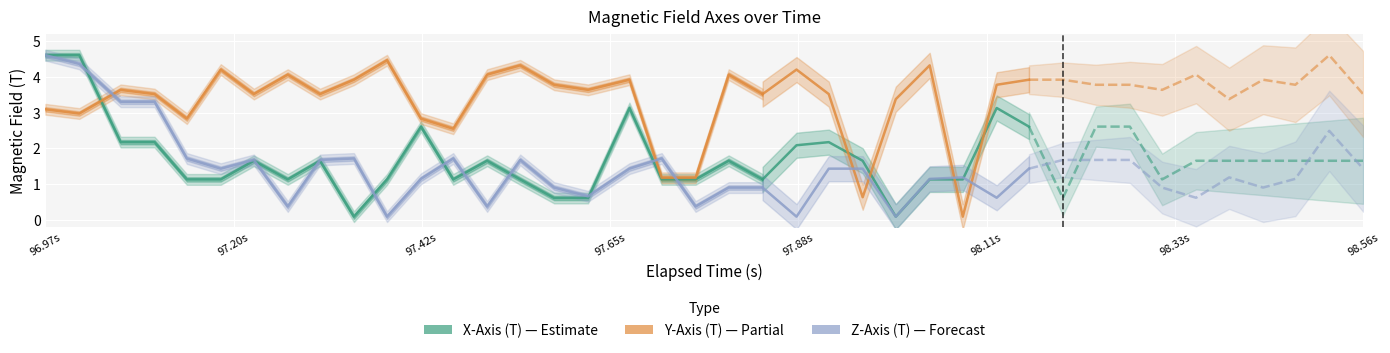

The Z-Axis (T) series shows 7.7 at 97.20s. True or false?

False